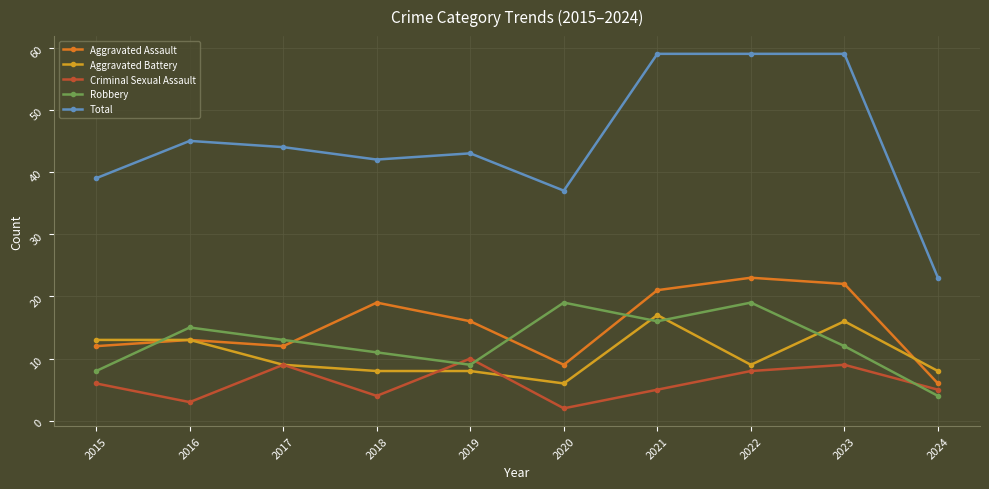

What is the difference between the maximum and minimum values in the Criminal Sexual Assault series?

8